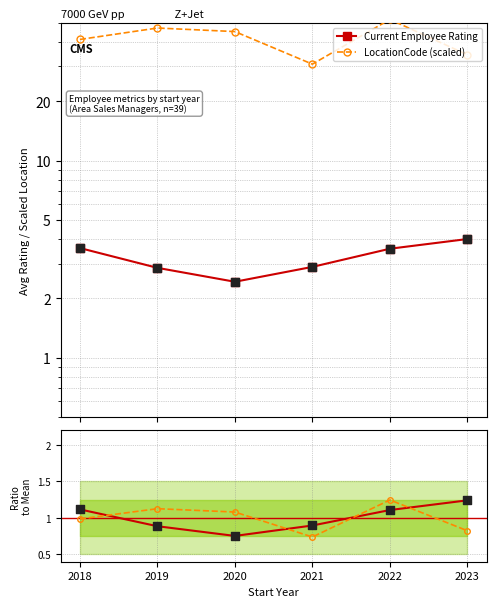

Which series has the largest total across all categories?

LocationCode (scaled)